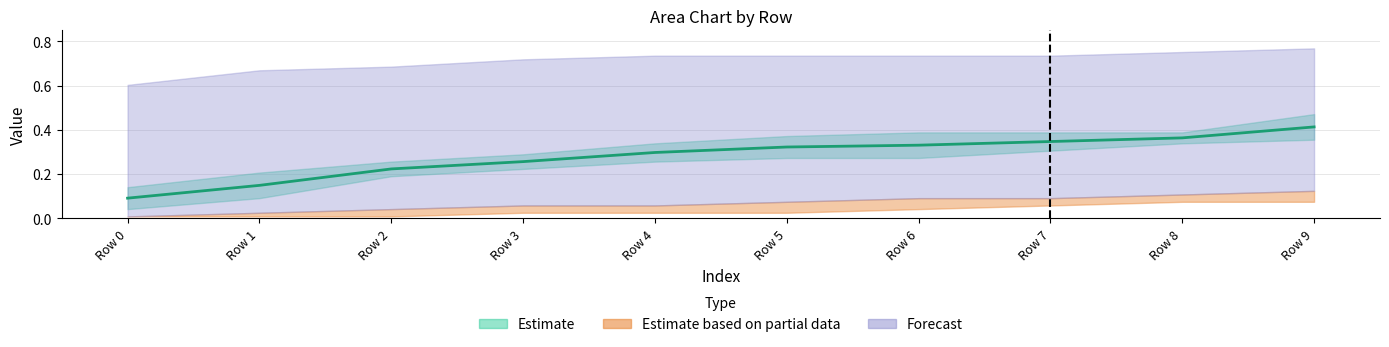

Does the chart display data point markers on the line(s)?

No